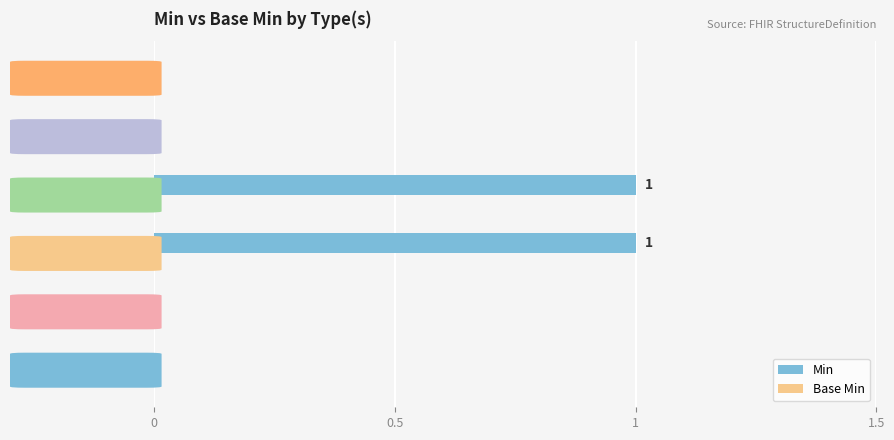

Reading top to bottom, extract all data points from this chart.

boolean=0	code=0	uri=1	Coding=1	Extension=0	string=0